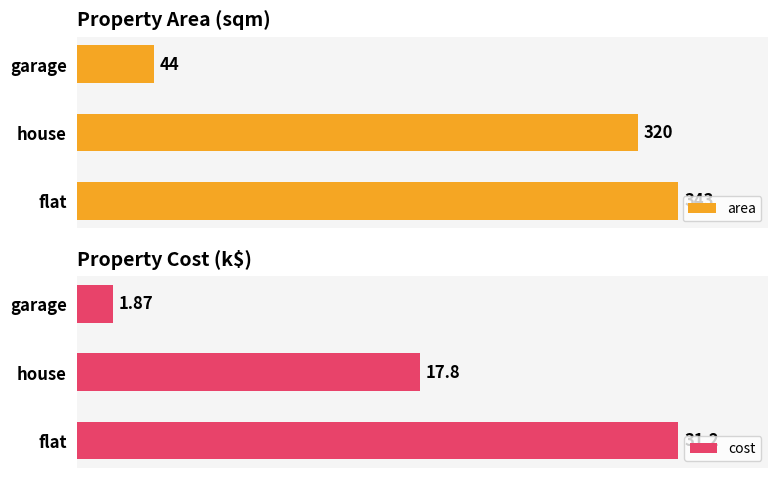

How many distinct data groups are displayed?

2